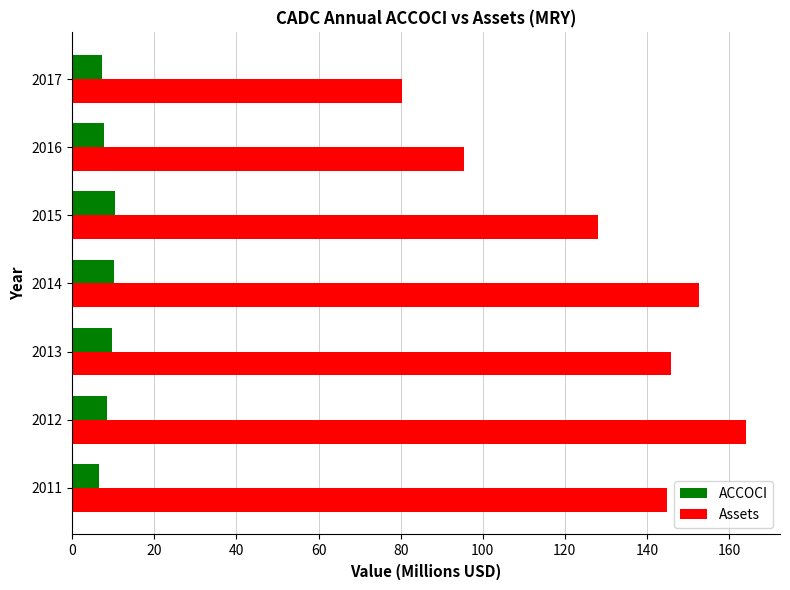

The Assets series shows 111.7 at 2017. True or false?

False